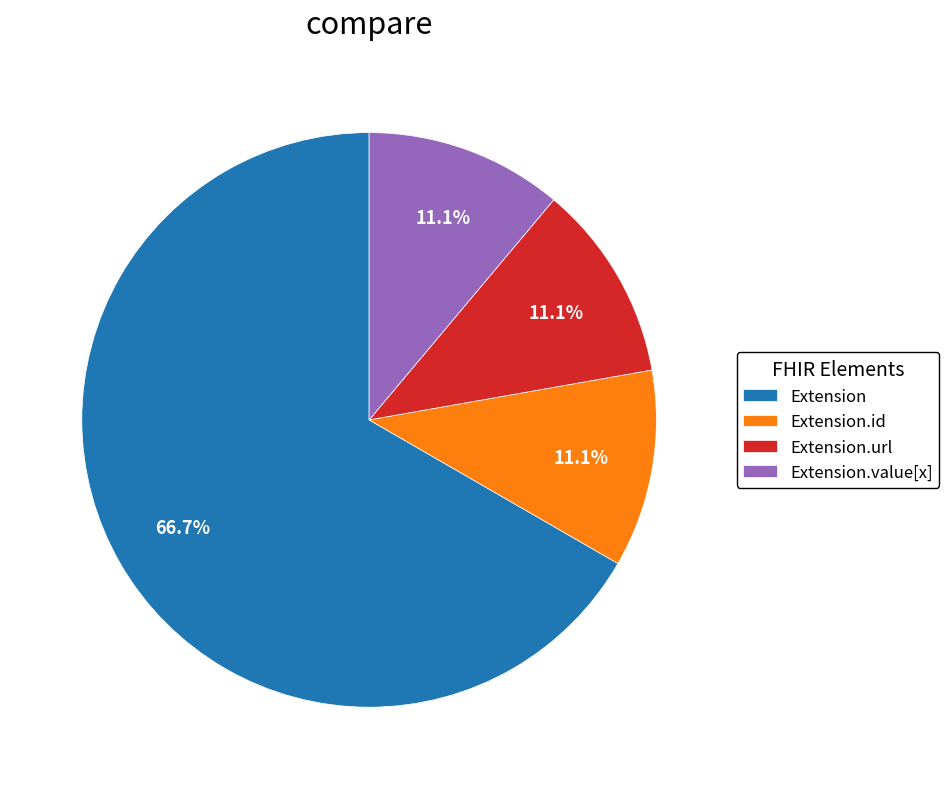

Approximately how many times larger is the value at Extension.id compared to Extension.url?

1.0